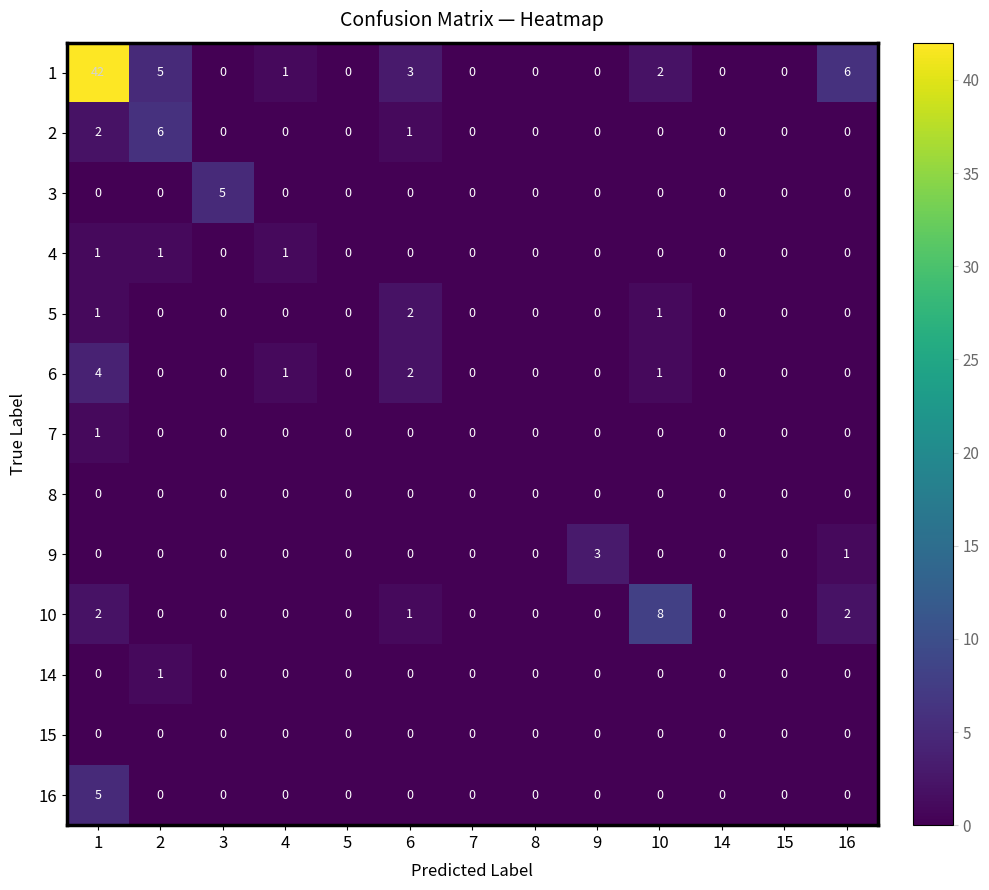

What is the total value across all series at 1?

58